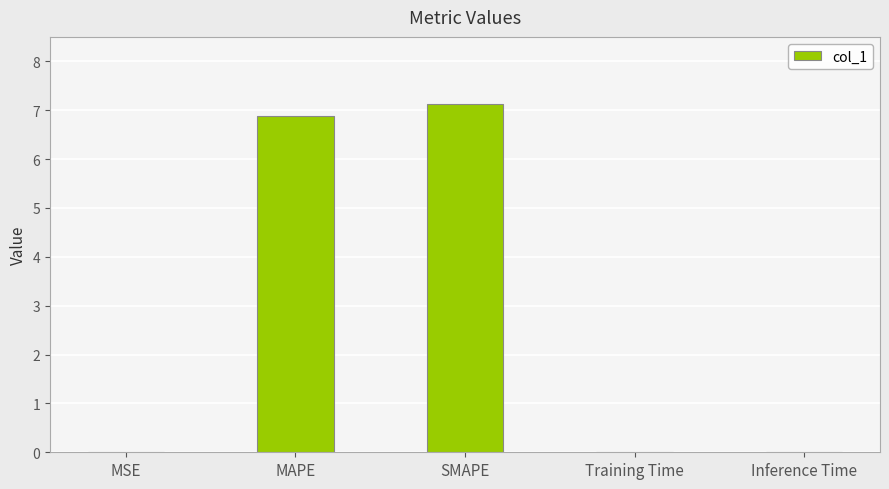

Which category has the highest value across all series?

SMAPE